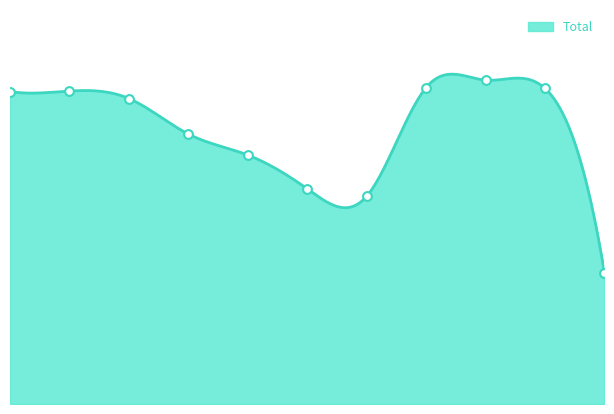

What is the change in value from 2015 to 2023?

+26